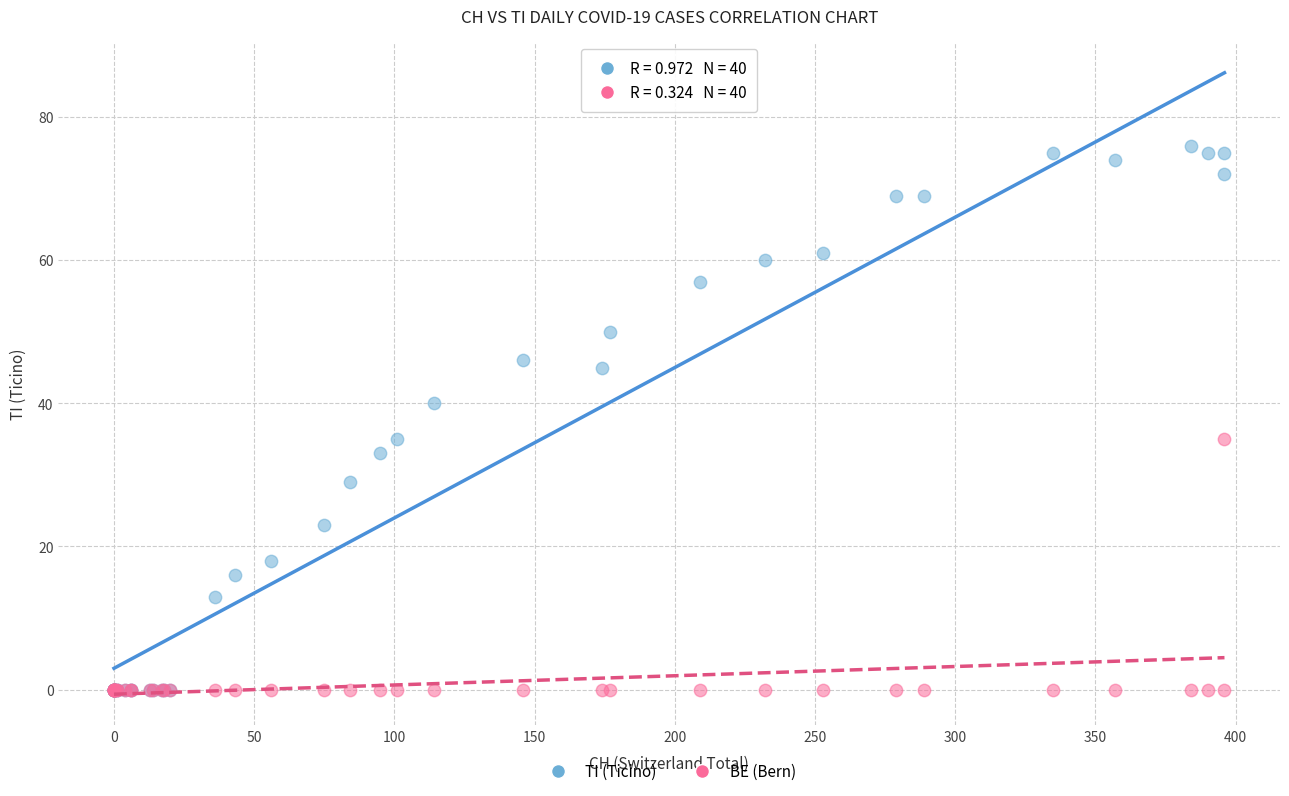

What are all the series names shown in the legend?

TI (Ticino), BE (Bern)